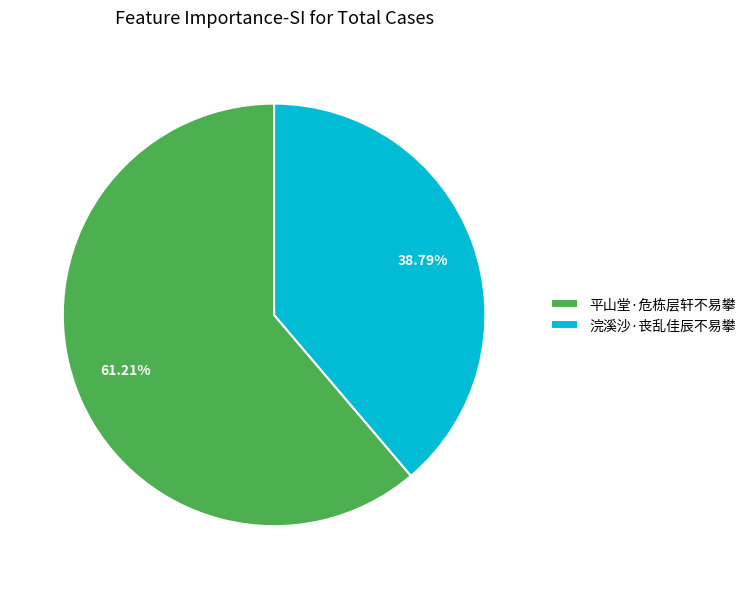

Is there a majority slice in this chart?

Yes